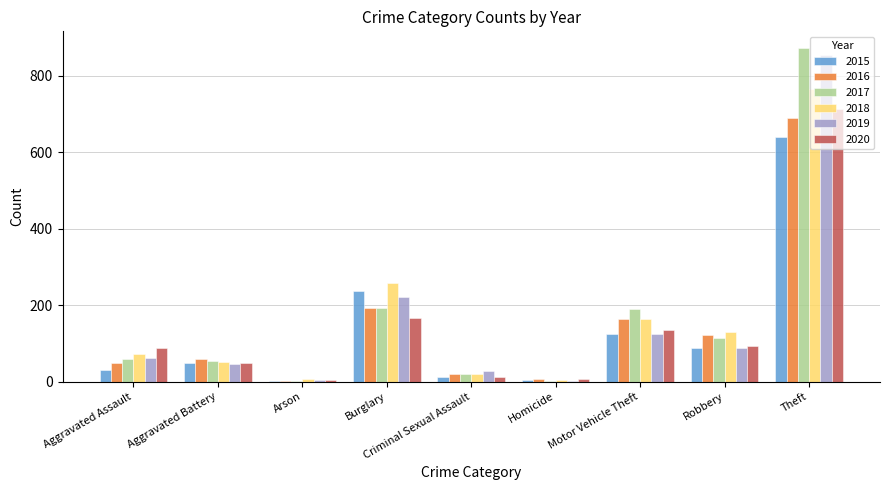

Count the number of categories in the chart.

9